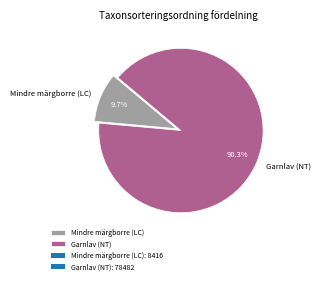

Which slice represents more than half of the pie?

Garnlav (NT)